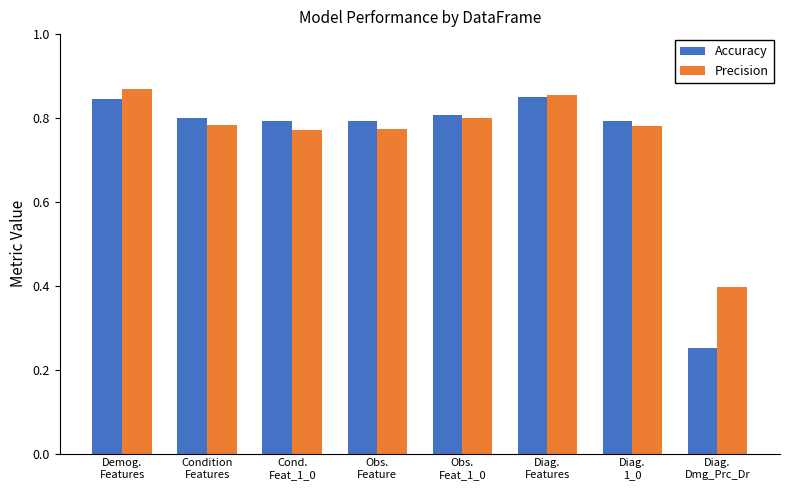

Which series has the largest range (max minus min)?

Accuracy